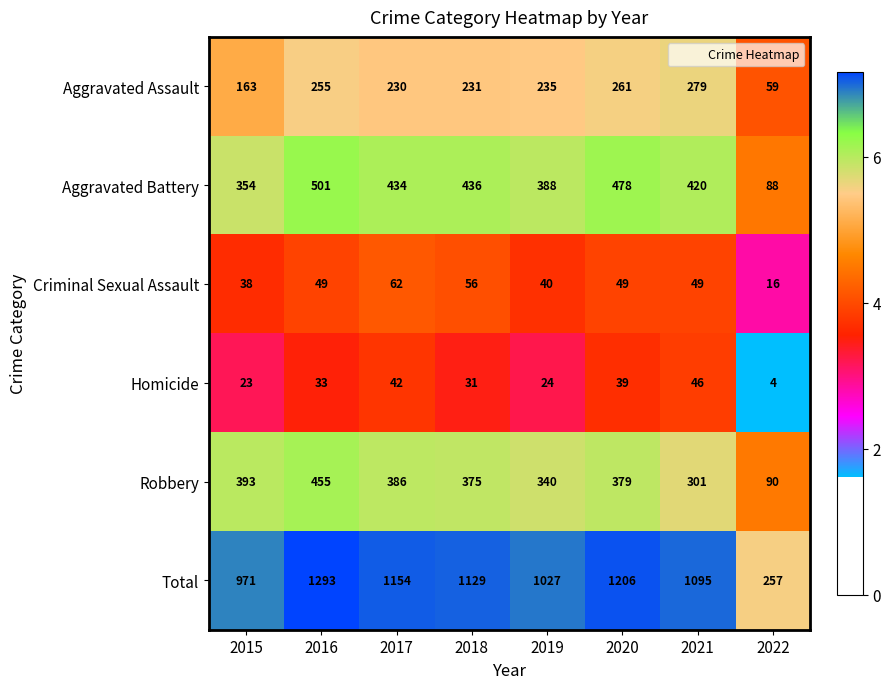

True or false: Criminal Sexual Assault has a value of 38 at 2015.

True